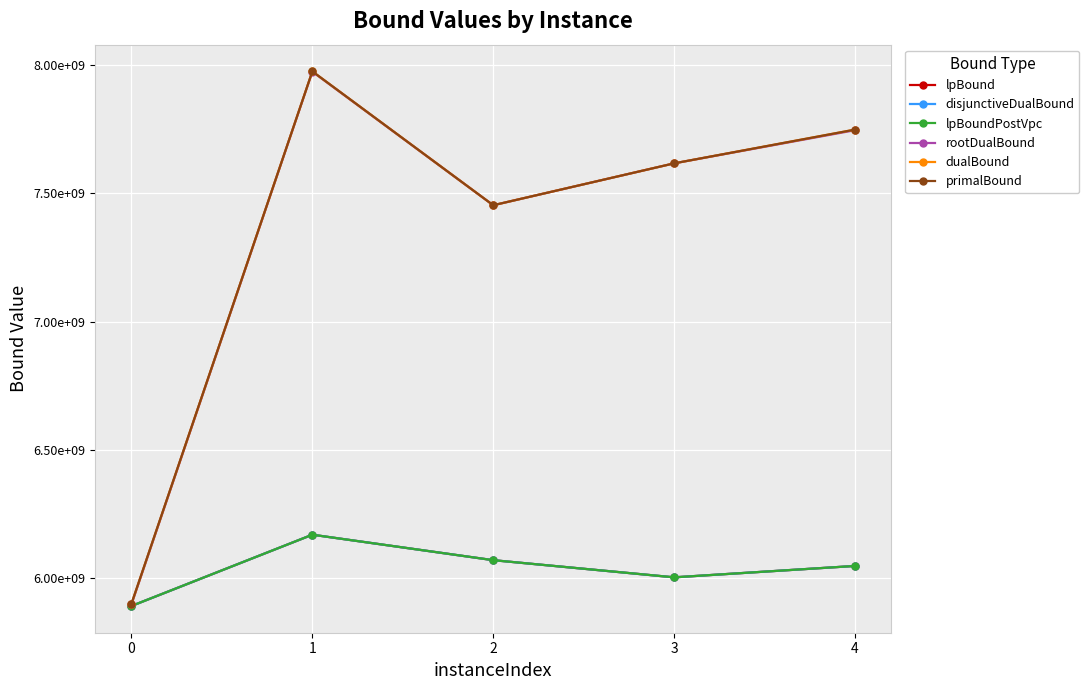

Reading right to left, extract all data points from this chart.

lpBound: 6048186220.6	6003749976.3	6070637956.0	6169917652.6	5892074410.5
disjunctiveDualBound: 6048186220.6	6003749976.3	6070637956.0	6169917652.6	5892074410.5
lpBoundPostVpc: 6048186220.6	6003749976.3	6070637956.0	6169917652.6	5892074410.5
rootDualBound: 7746469006.2	7617296439.3	7453926673.4	7974575471.0	5898043597.8
dualBound: 7748837135.3	7617296439.3	7454061428.9	7975692882.7	5900365931.3
primalBound: 7748834139.0	7617364130.9	7454101679.2	7975690097.8	5900905694.6